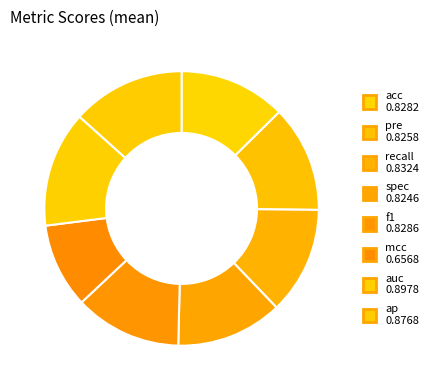

How many slices are in this pie chart?

8